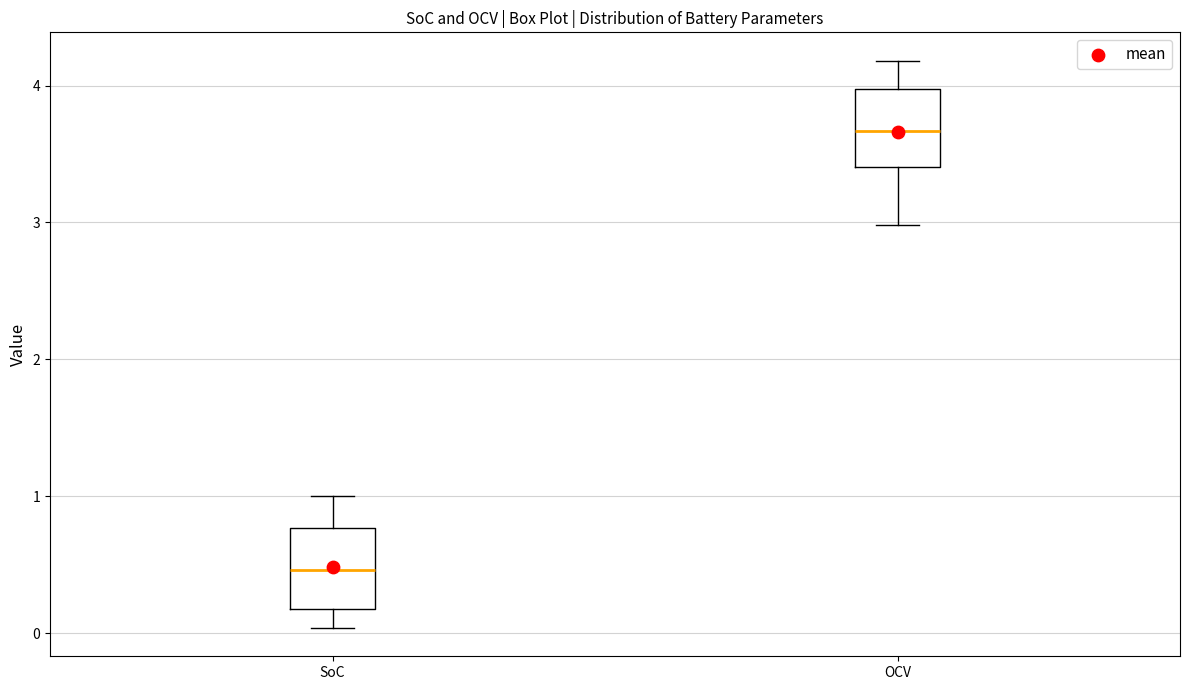

Reading left to right, read every box against the y-axis: the position of its median line, the range the box covers, and the ends of its whiskers. The values are not printed on the chart, so give them approximately, as read against the axis.

SoC: median 0.5, box 0.2 to 0.8, whiskers 0.0 to 1.0
OCV: median 3.7, box 3.4 to 4.0, whiskers 3.0 to 4.2